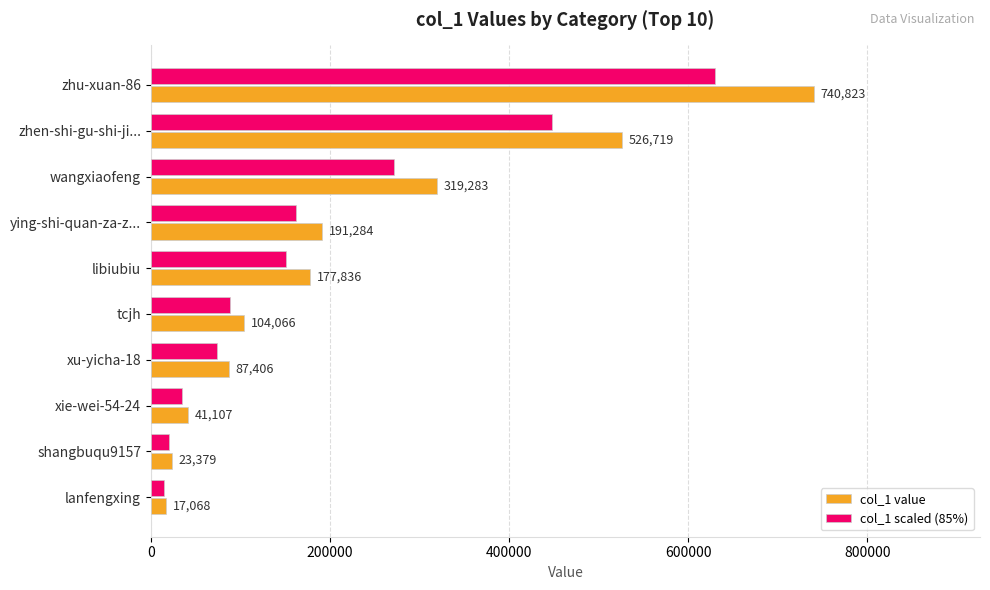

Which category has the highest value in the col_1 scaled (85%) series?

zhu-xuan-86